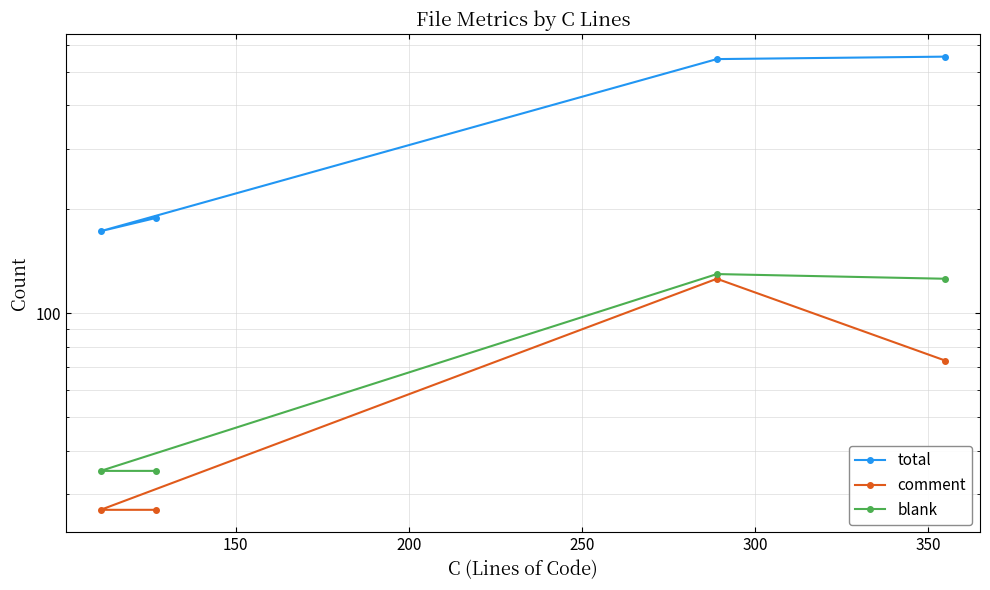

What is the average value of the total series?

365